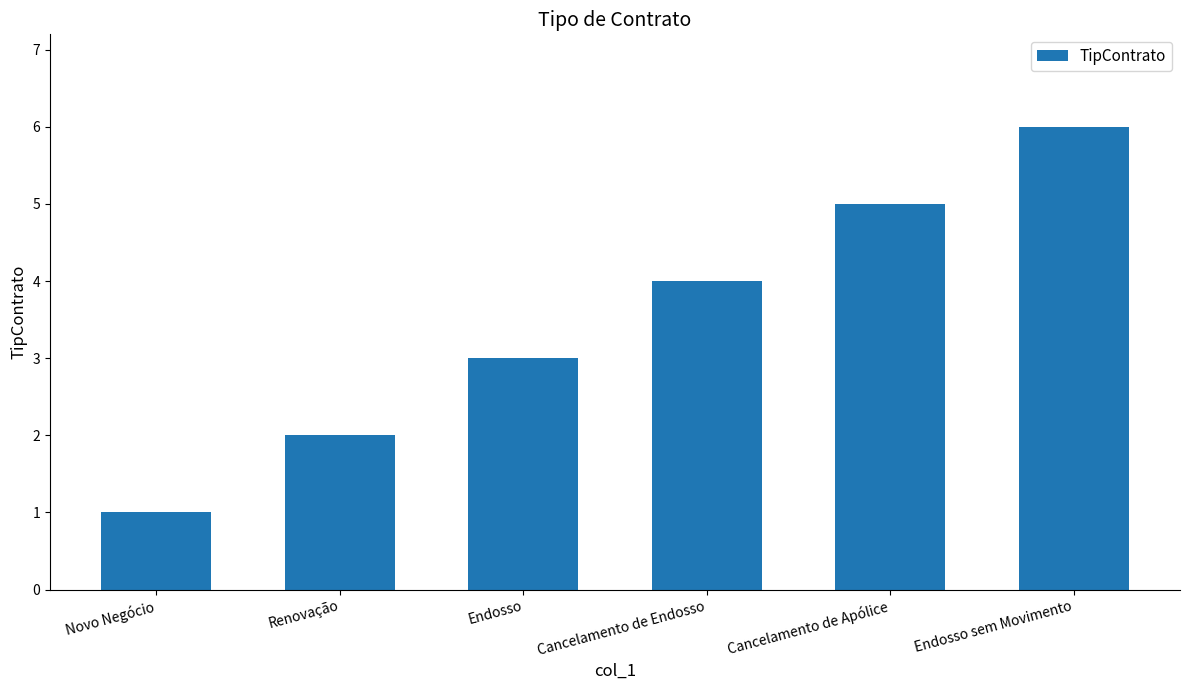

Are the bars horizontal?

No